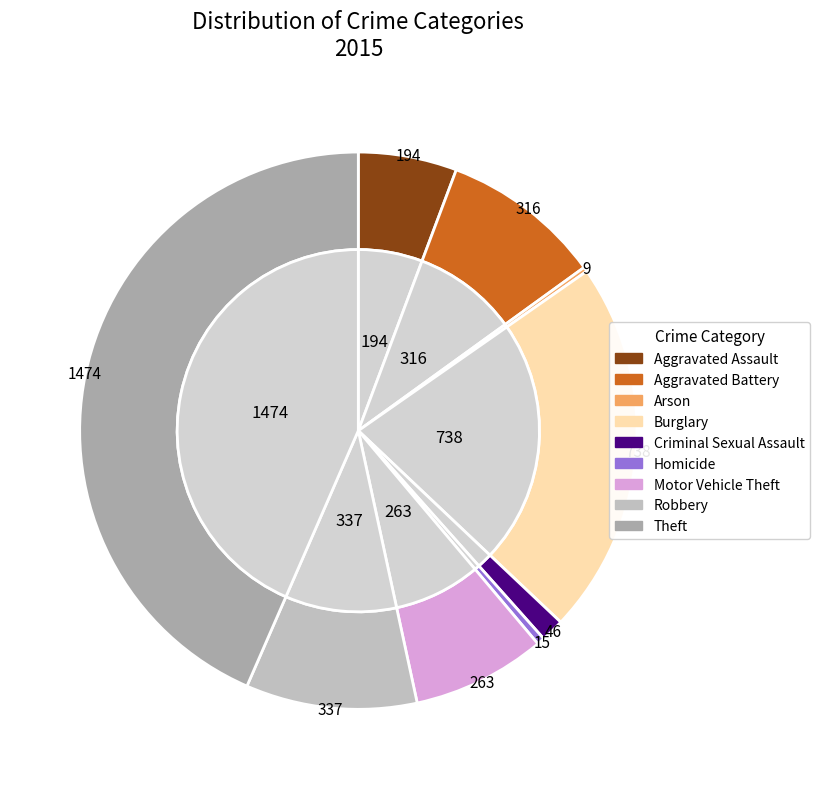

The Criminal Sexual Assault slice represents 11% of the pie. True or false?

False